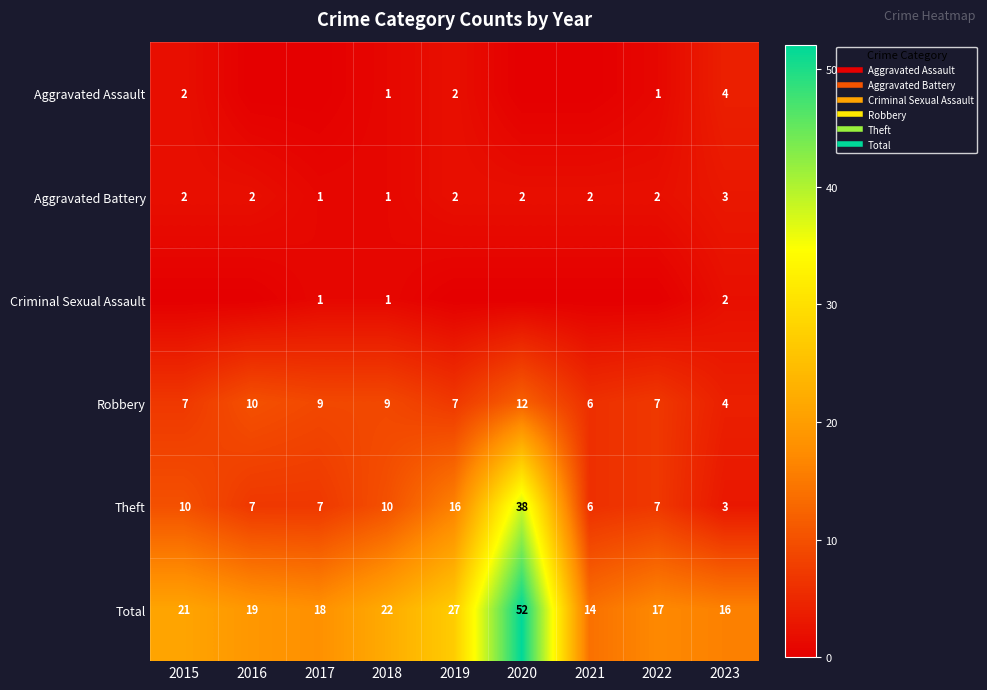

The Aggravated Assault series shows 6 at 2023. True or false?

False